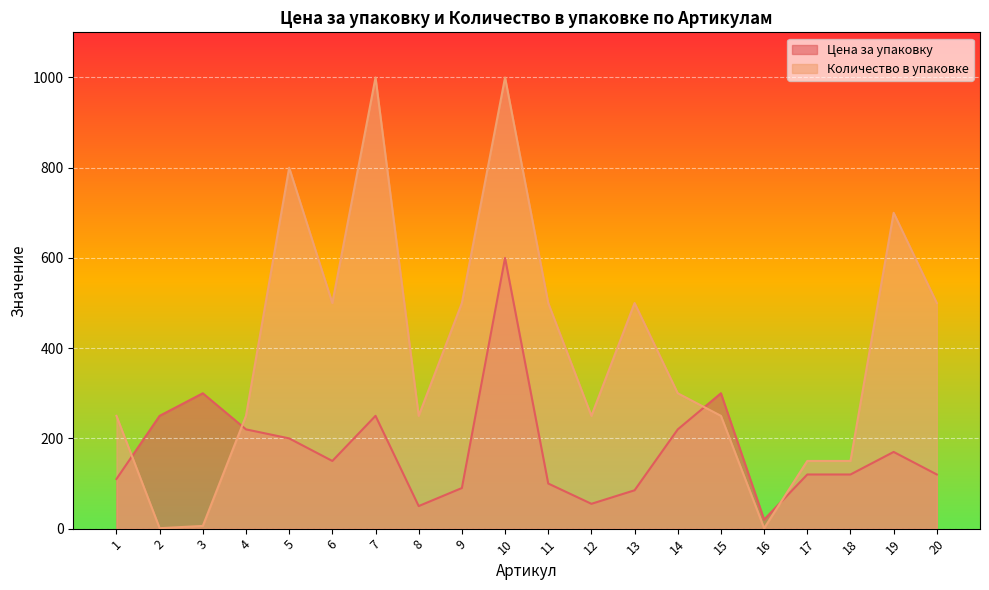

The value of Количество в упаковке at 15 is 250. True or false?

True